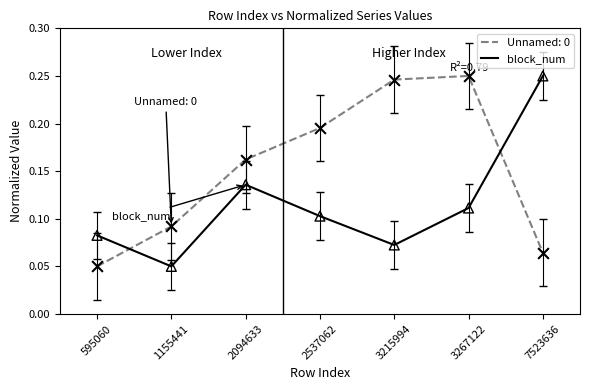

True or false: Unnamed: 0 has a value of 0.1 at 7523636.

True